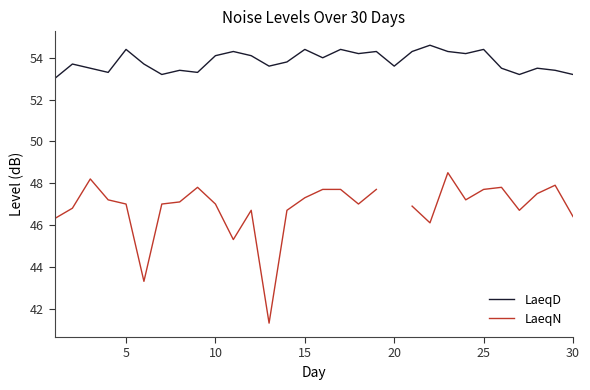

What is the maximum value for LaeqD?

54.6